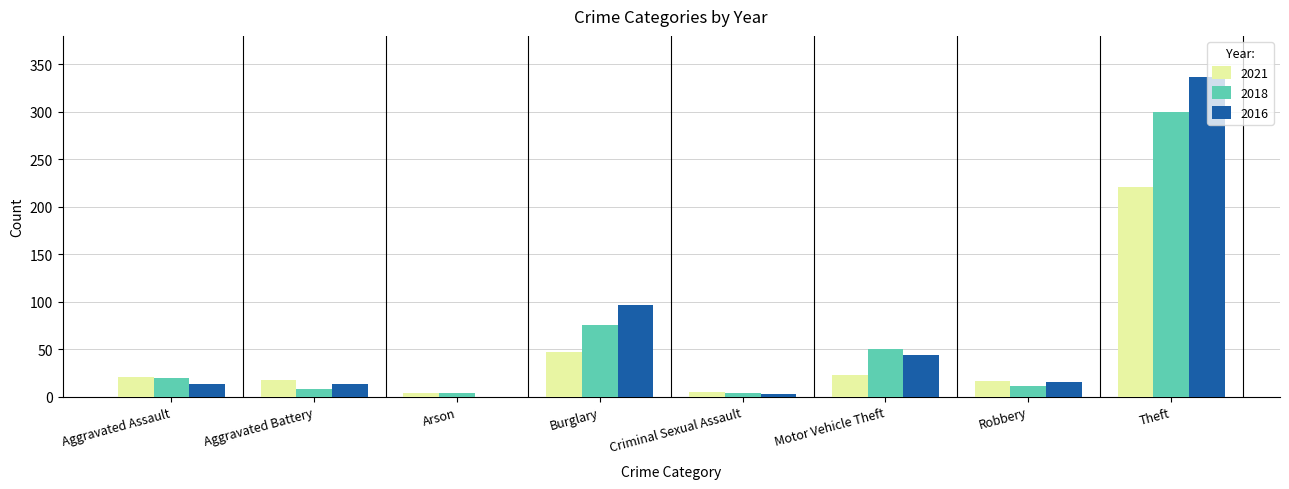

At which category is the sum across all series the highest?

Theft